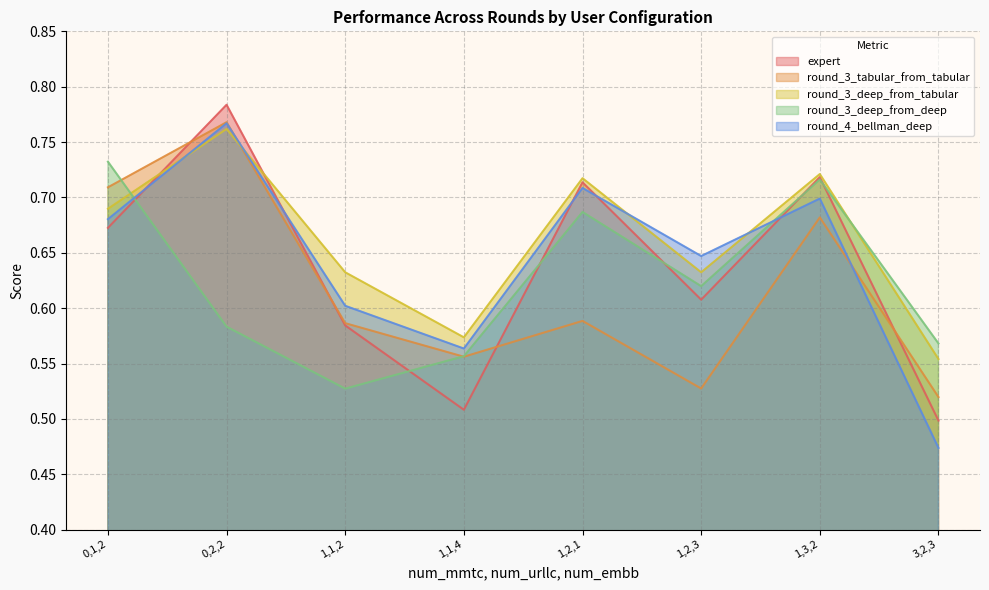

In round_4_bellman_deep, how many points are lower than both neighbors (excluding endpoints)?

2